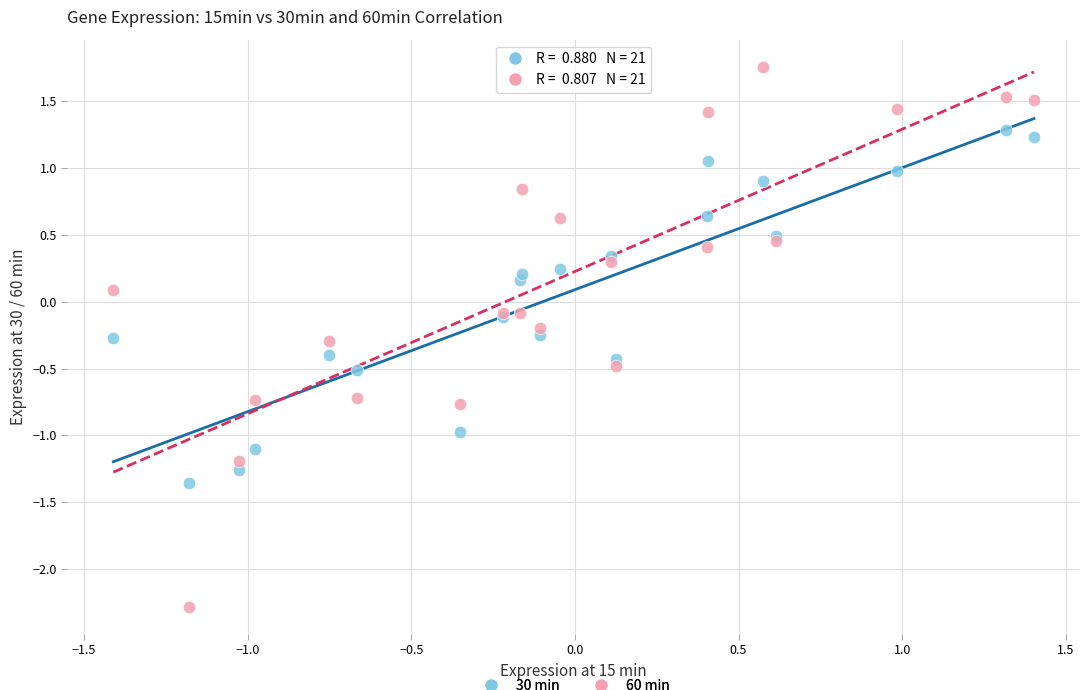

Which series contains the lowest Y value?

60 min